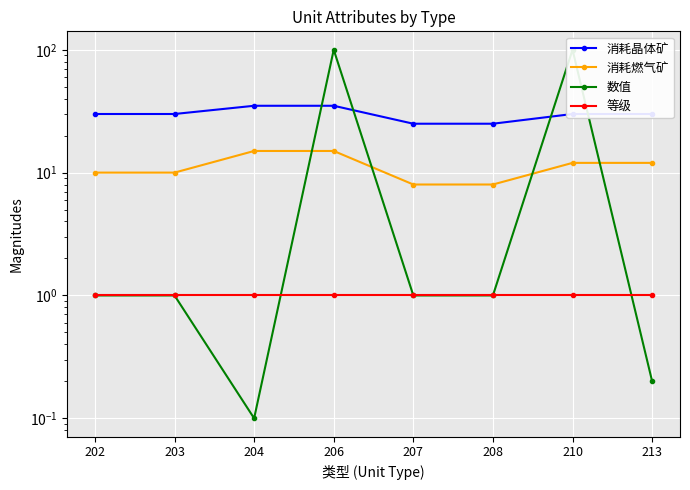

Rank the series by their maximum value, from highest to lowest.

数值, 消耗晶体矿, 消耗燃气矿, 等级